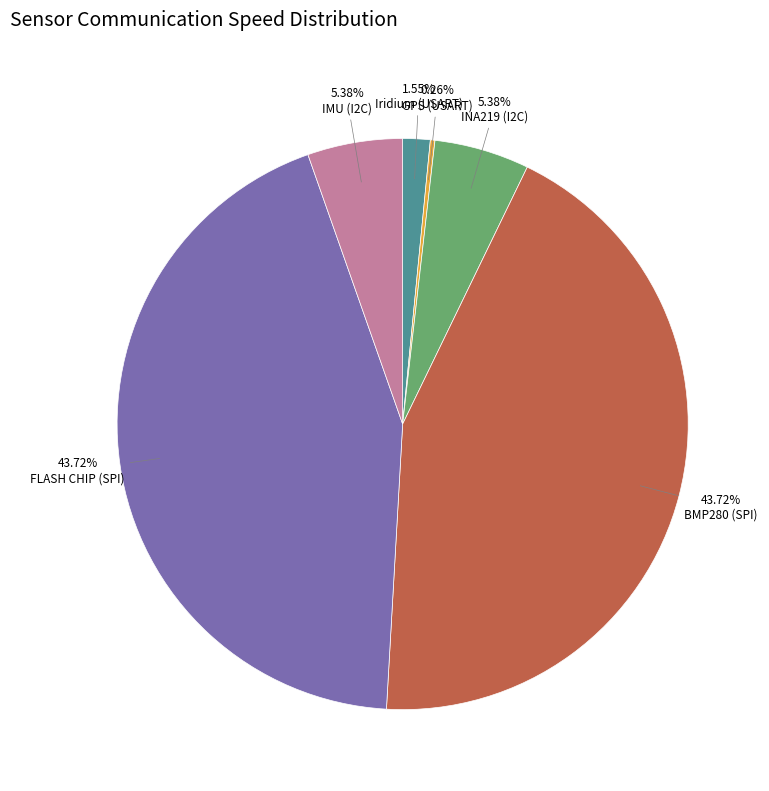

What percentage is the IMU (I2C) slice, to the nearest percent?

5%